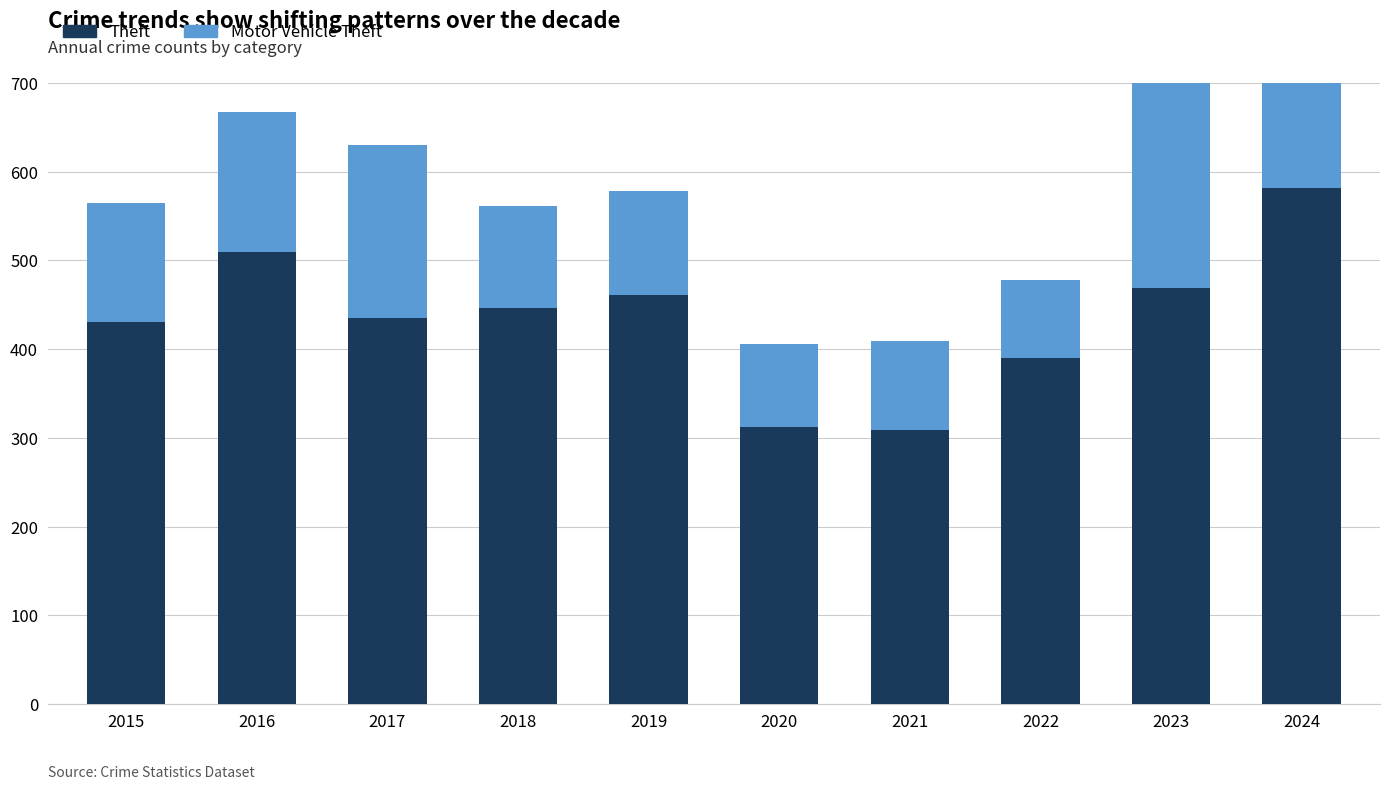

What is the sum of all Motor Vehicle Theft values?

1467